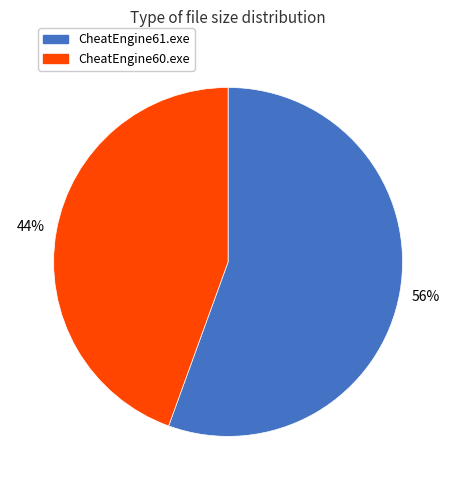

Which category has the biggest portion of the pie?

CheatEngine61.exe